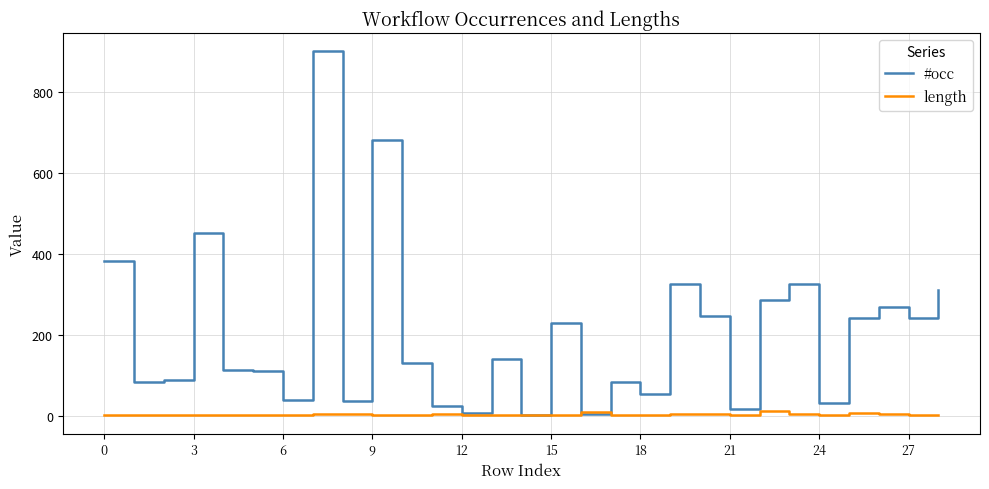

What is the maximum value shown in the chart?

900